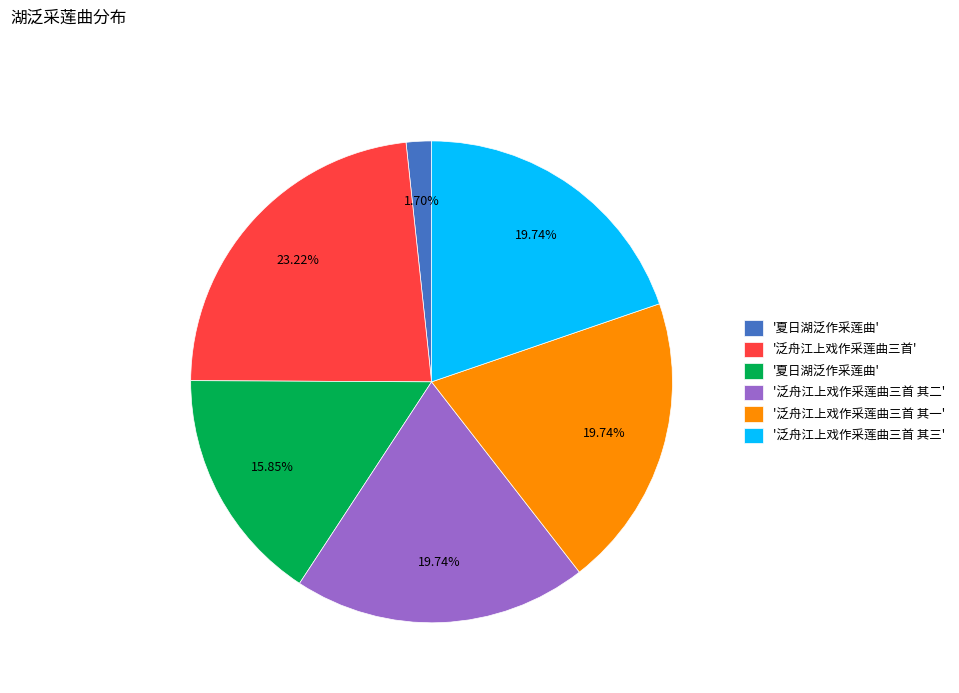

Is there a majority slice in this chart?

No